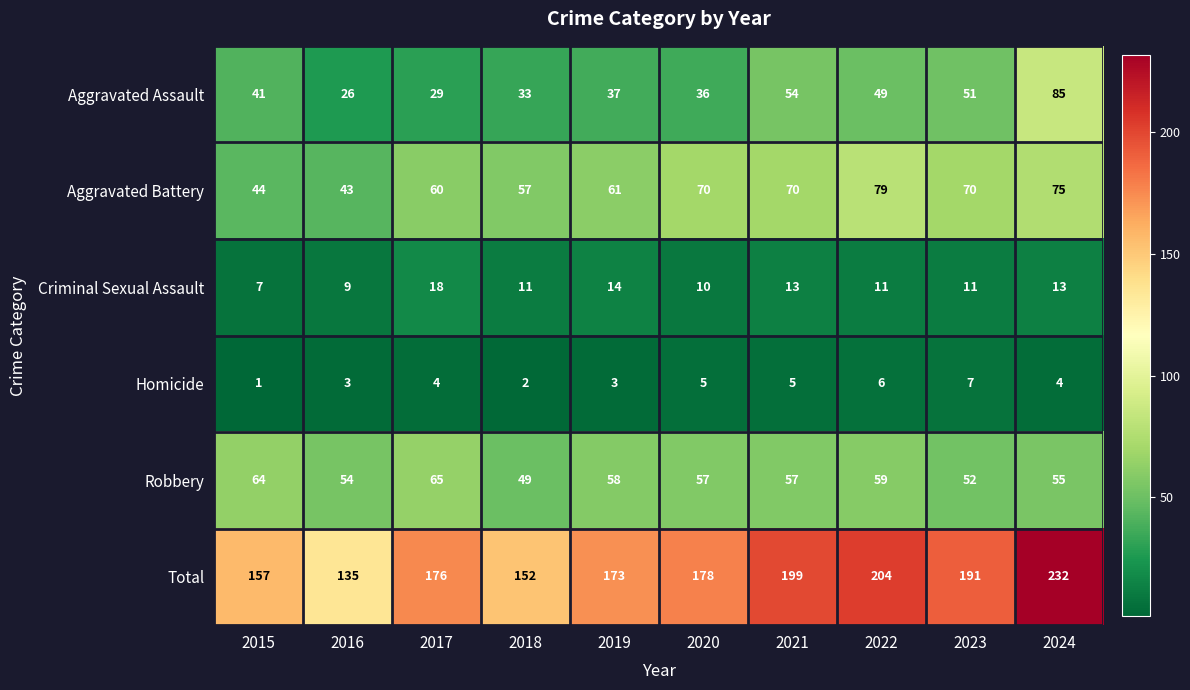

What is the greatest value displayed?

232